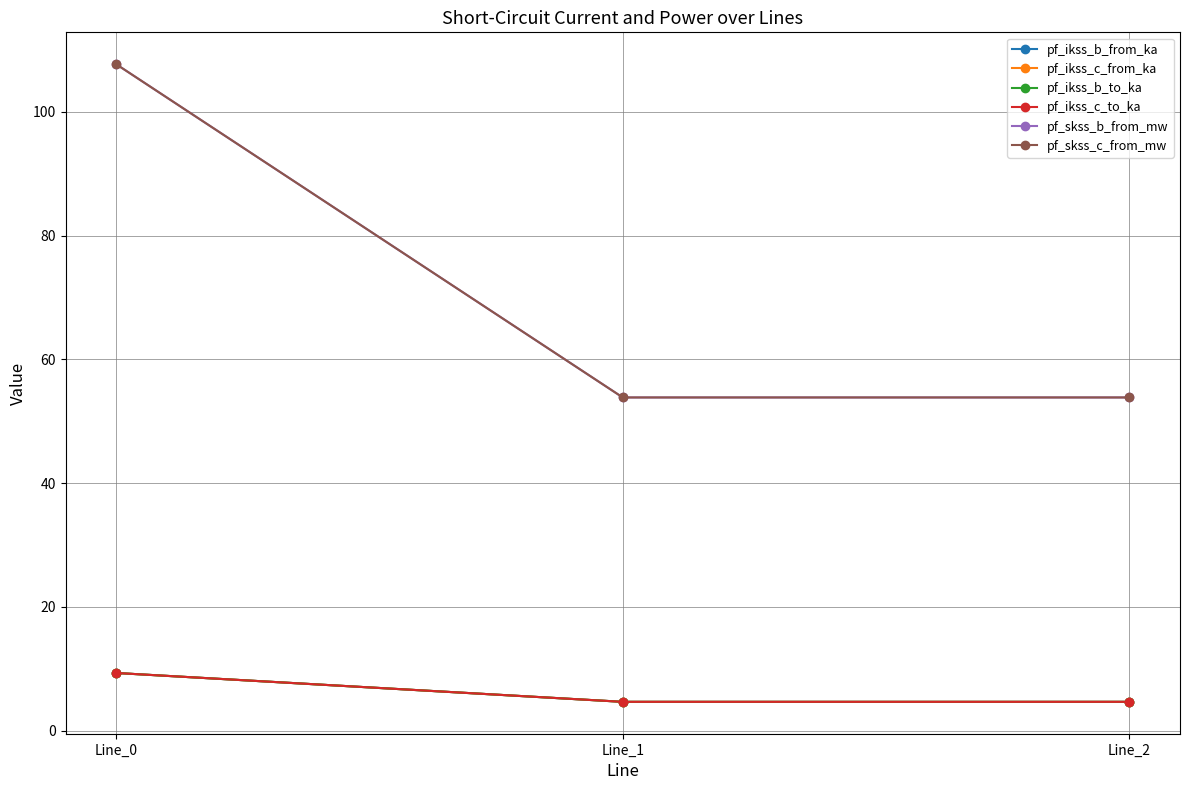

Reading left to right, extract all data points from this chart.

pf_ikss_b_from_ka: 9.3	4.7	4.7
pf_ikss_c_from_ka: 9.3	4.7	4.7
pf_ikss_b_to_ka: 9.3	4.7	4.7
pf_ikss_c_to_ka: 9.3	4.7	4.7
pf_skss_b_from_mw: 107.7	53.8	53.8
pf_skss_c_from_mw: 107.7	53.8	53.8